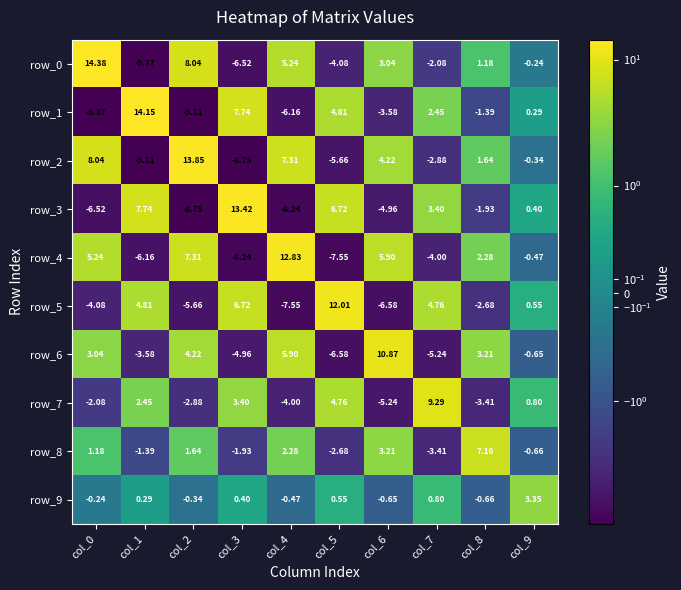

Is the value of row_4 at col_9 greater than the value of row_2 at col_7?

Yes